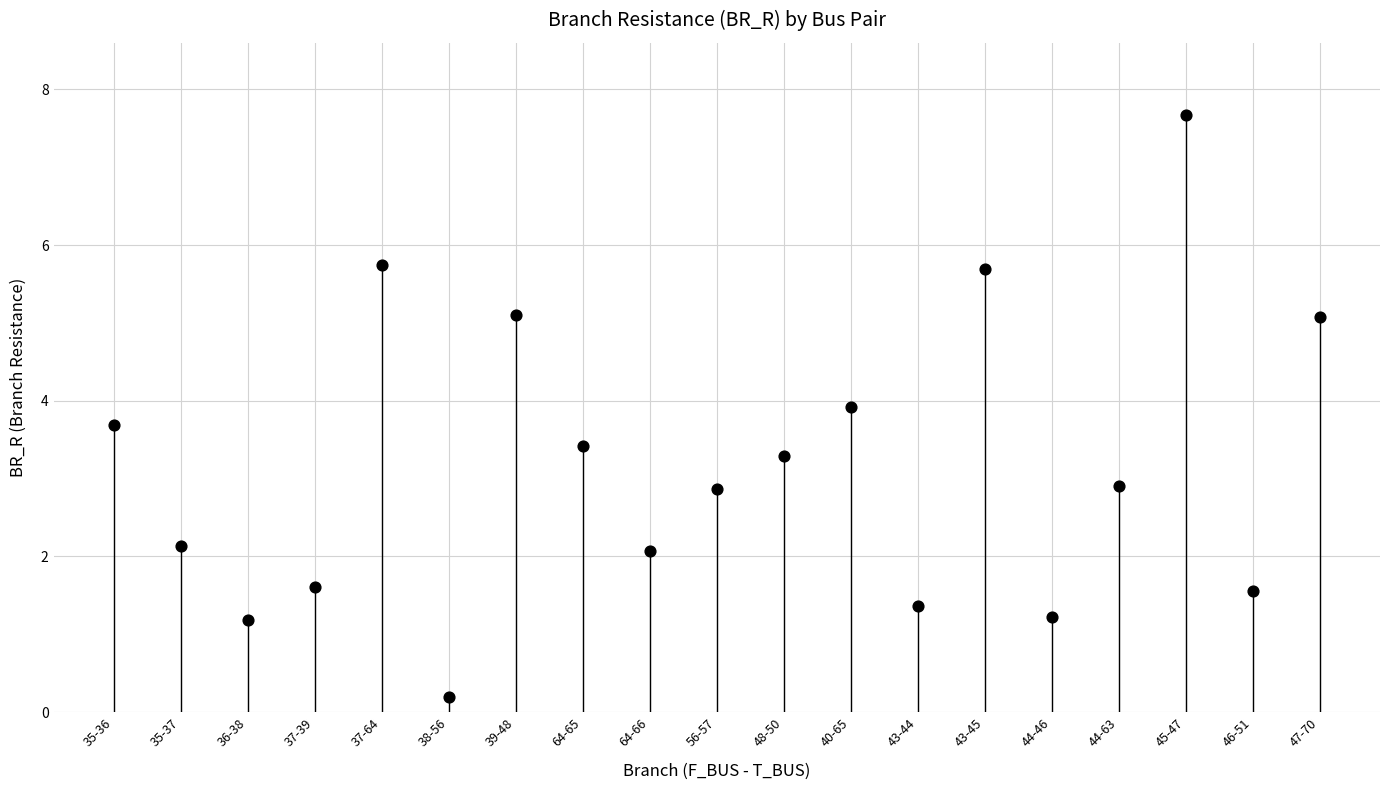

What is the range of Y values (max minus min)?

7.5